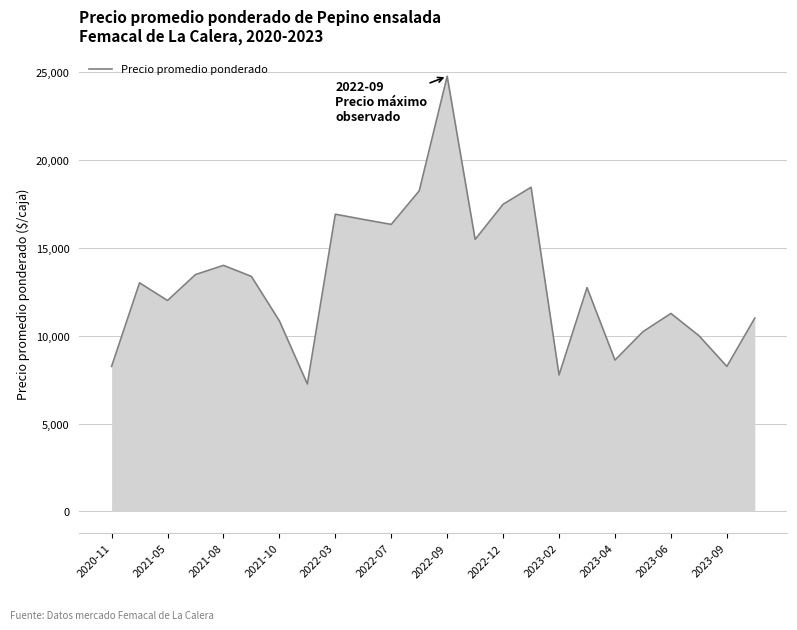

What is the smallest value displayed?

7250